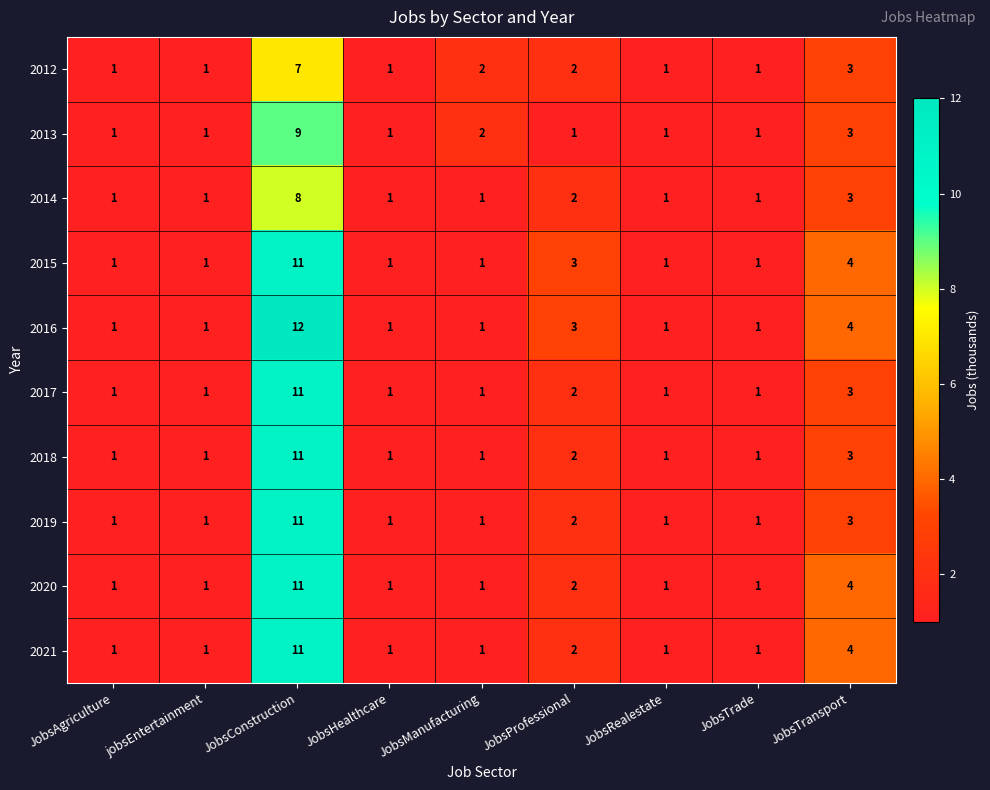

What is the maximum value for 2014?

8